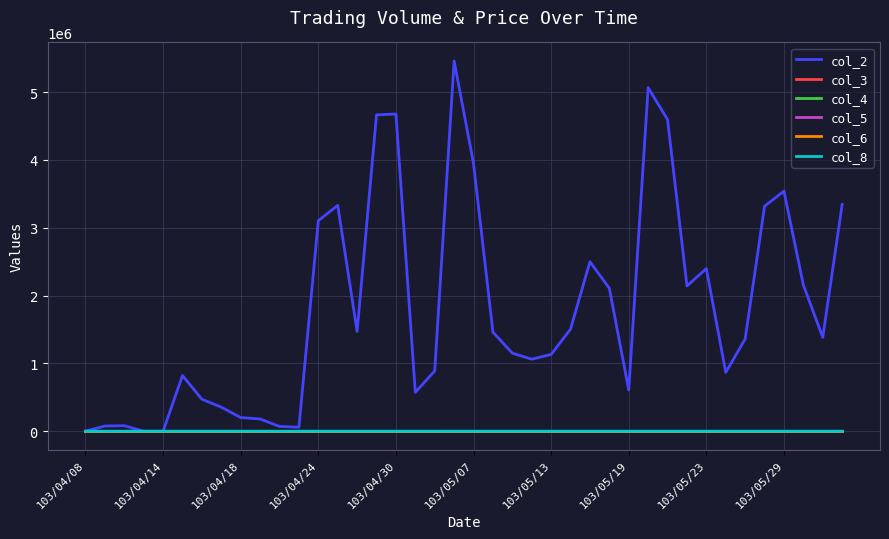

Which series has the largest total across all categories?

col_2